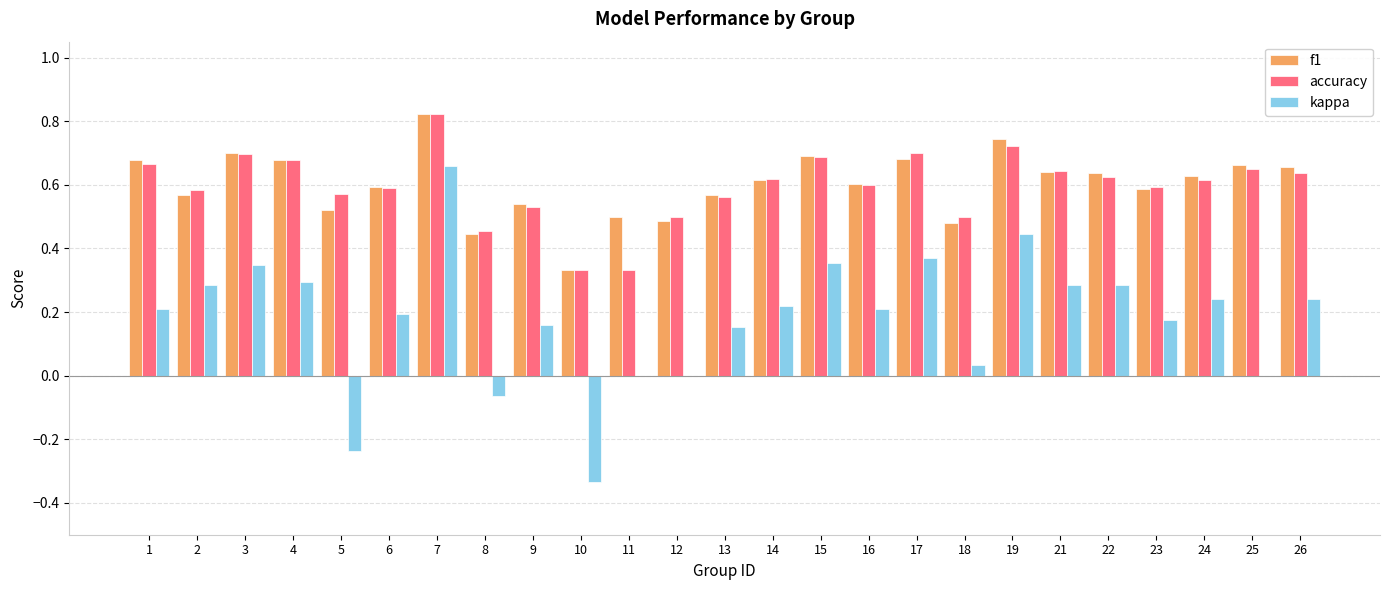

Are the bars horizontal?

No